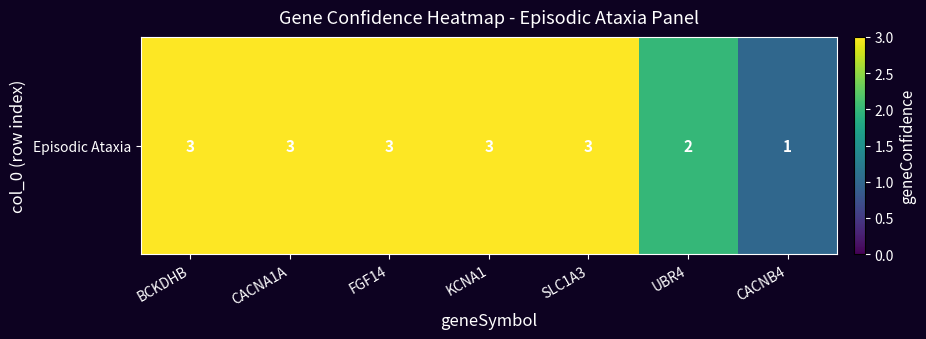

Reading right to left, what are all the values shown in this chart?

1	2	3	3	3	3	3